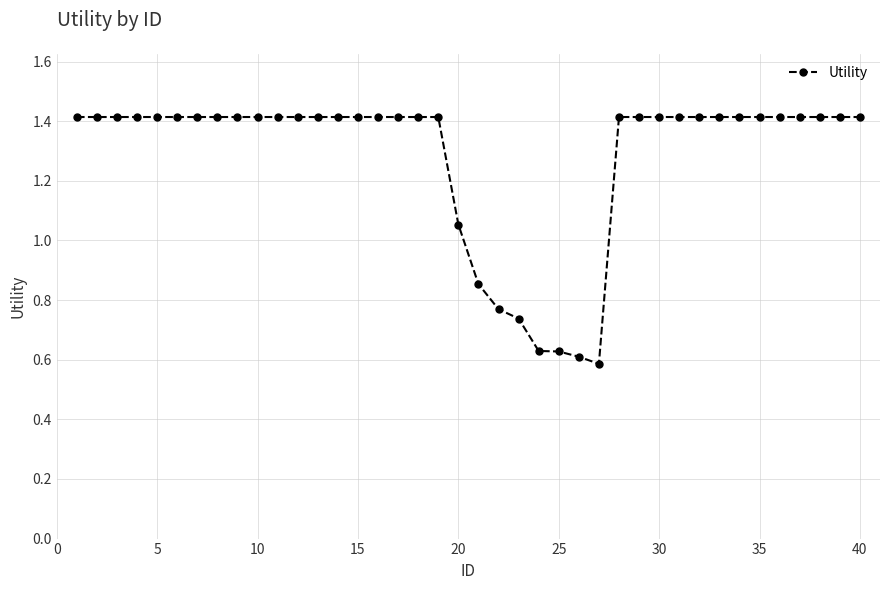

What is the greatest value displayed?

1.4